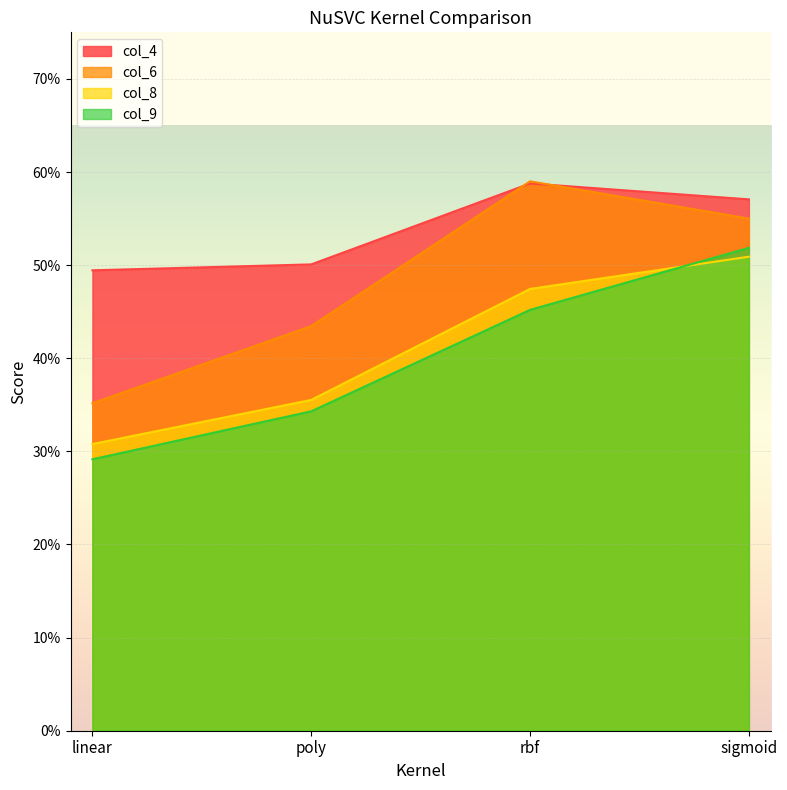

What is the sum of all col_9 values?

1.6